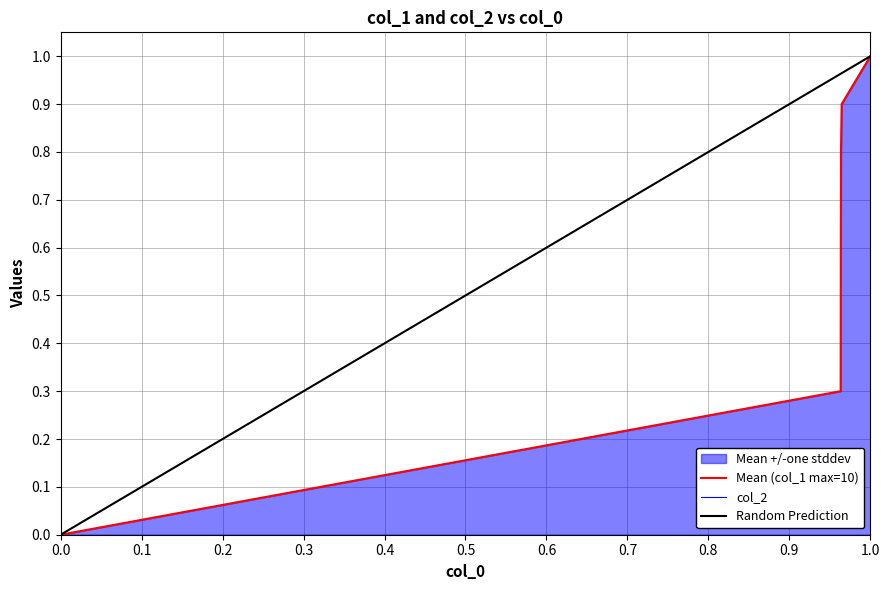

True or false: there are more than 1 points higher than both neighbors.

False